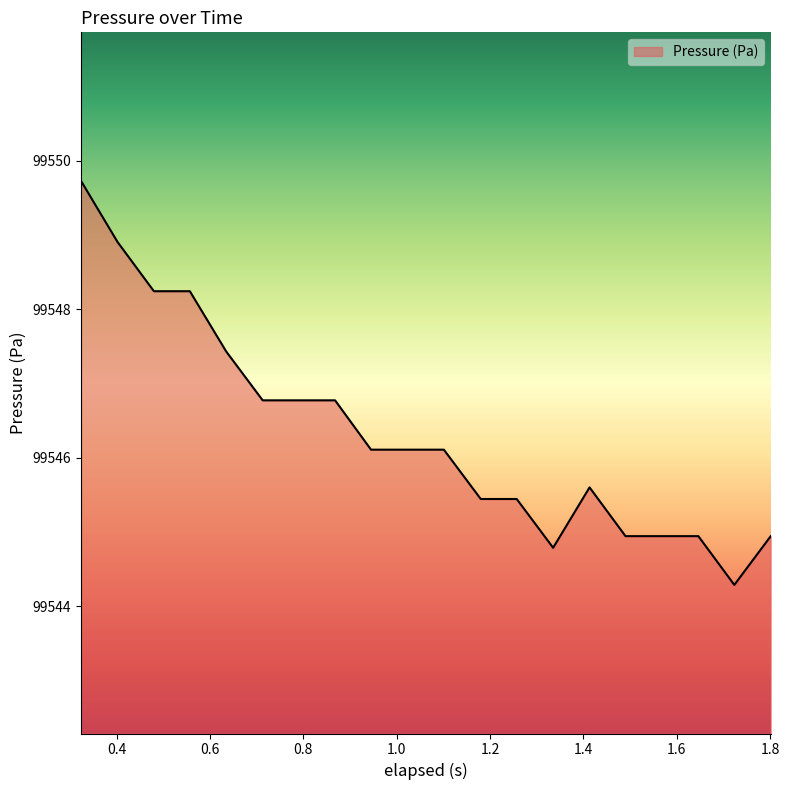

Reading right to left, list all the values displayed in this chart.

99544.9	99544.3	99544.9	99544.9	99544.9	99545.6	99544.8	99545.4	99545.4	99546.1	99546.1	99546.1	99546.8	99546.8	99546.8	99547.4	99548.2	99548.2	99548.9	99549.7